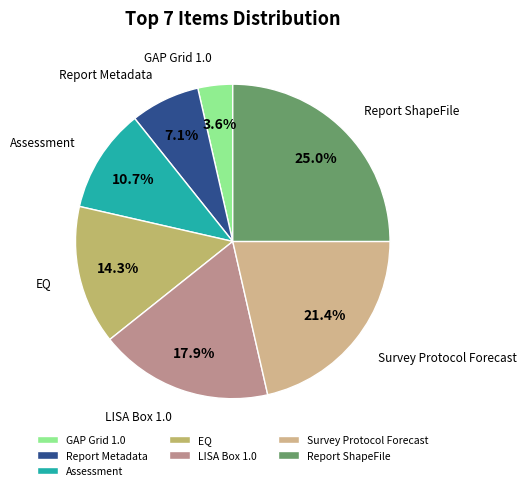

Count the number of slices in the pie.

7